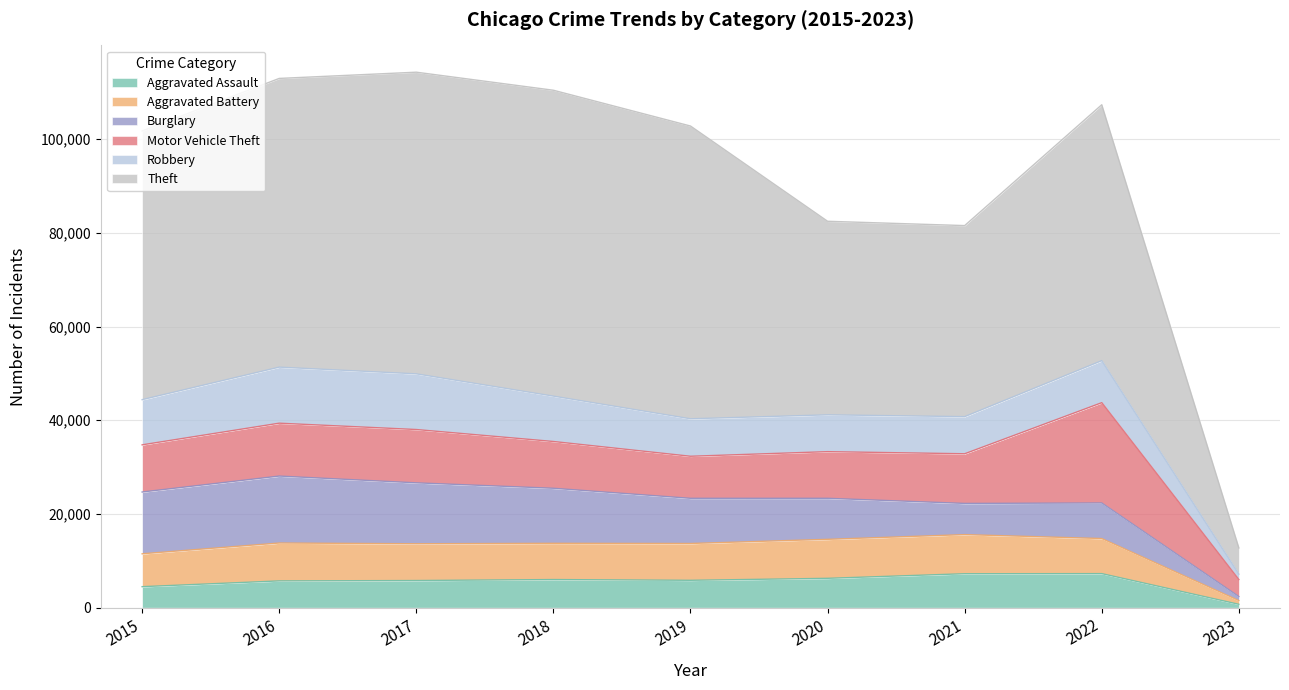

True or false: Aggravated Assault has more than 0 points higher than both neighbors.

True